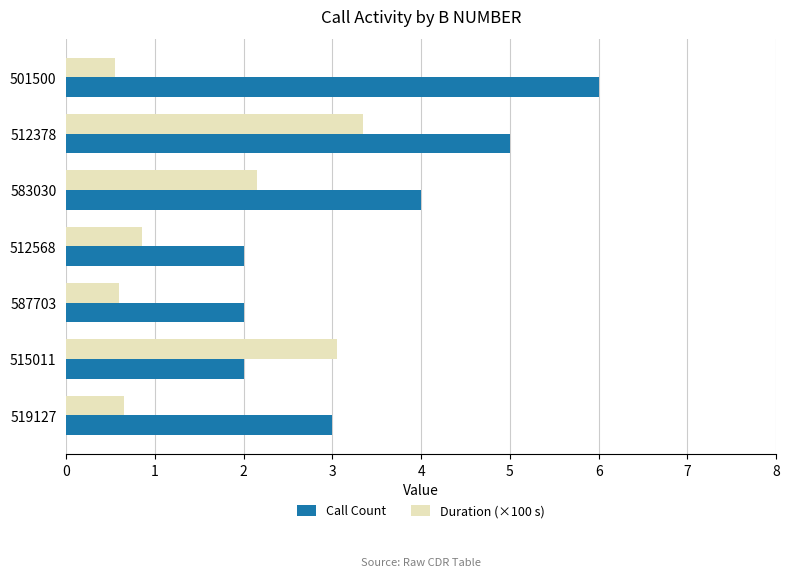

True or false: Duration (×100 s) has a value of 0.9 at 587703.

False